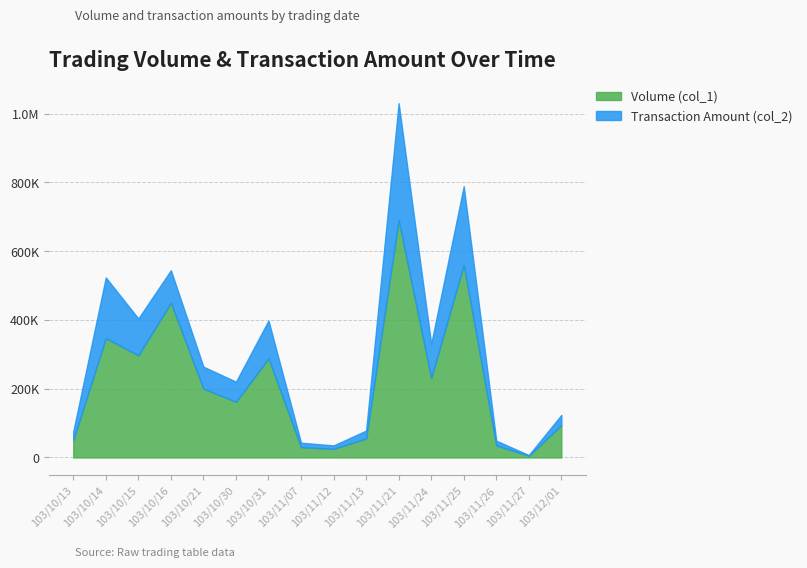

What is the label of the 3rd point from the left?

103/10/15